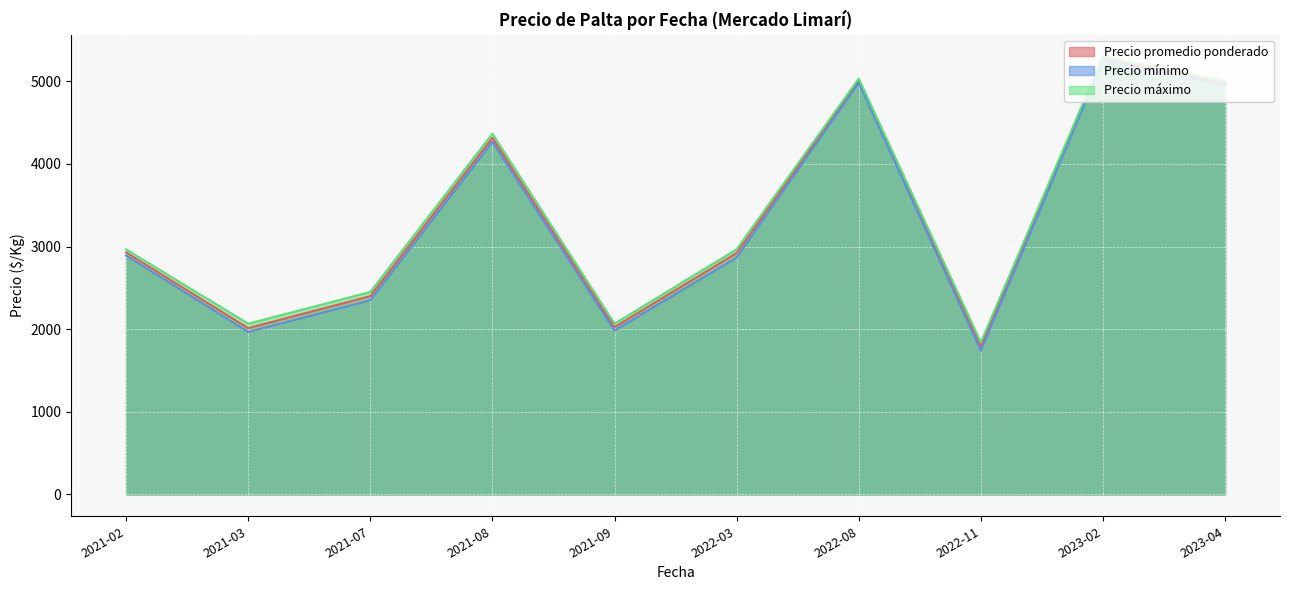

Which series changed the most between 2021-03 and 2021-08?

Precio promedio ponderado